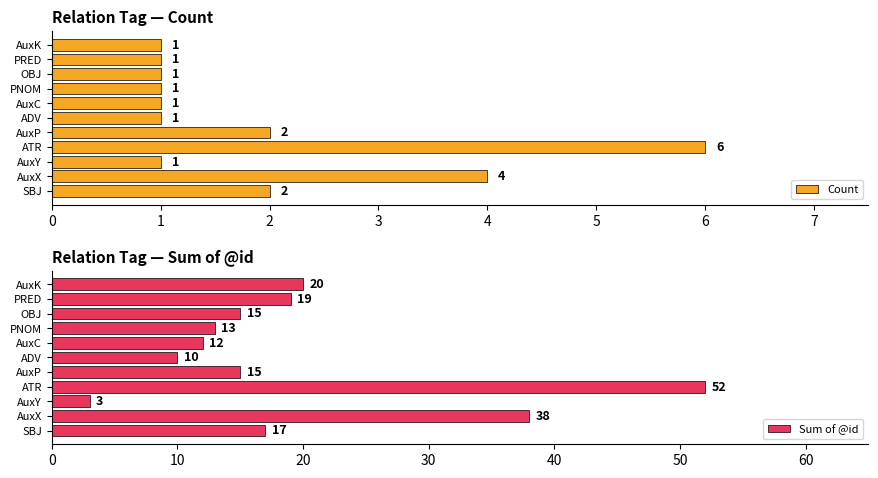

Is it true that Sum of @id equals 26 at OBJ?

False